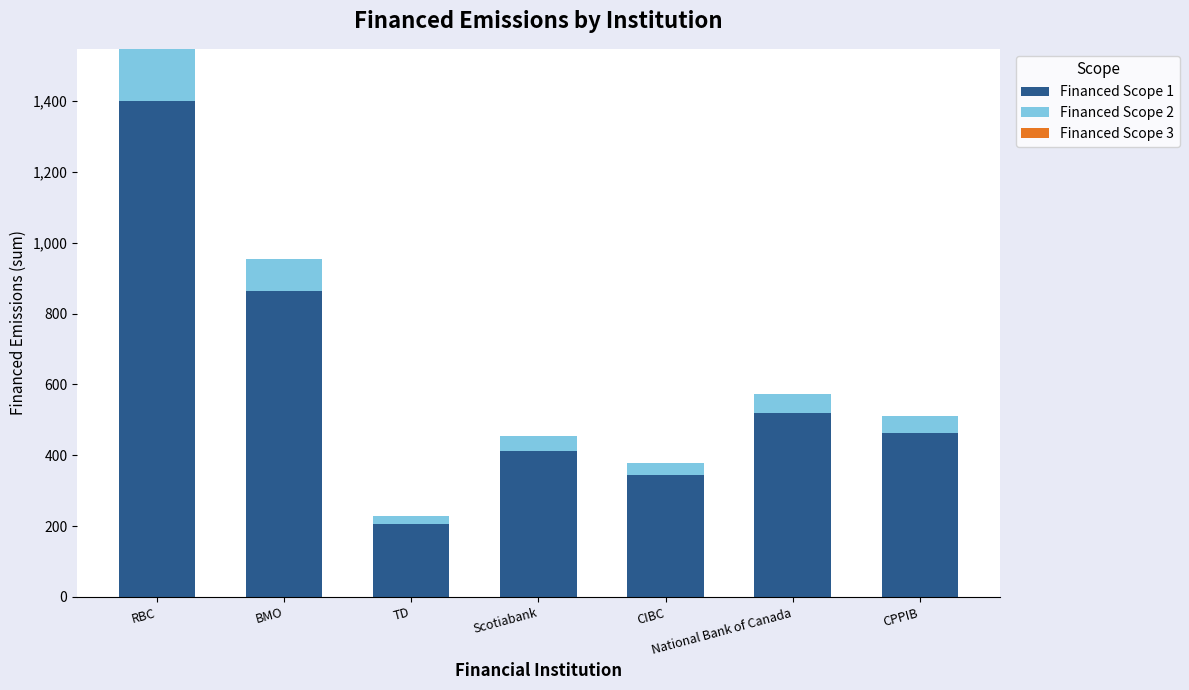

At which category is the sum across all series the highest?

RBC